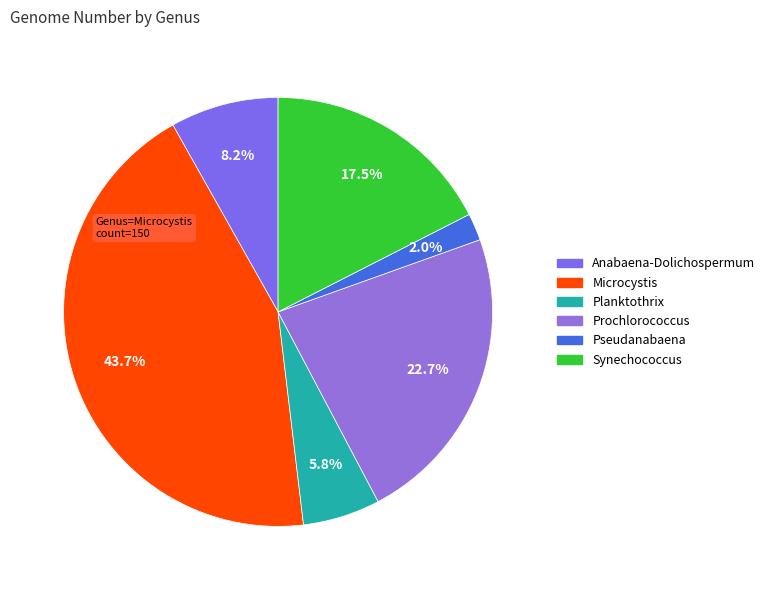

How many segments does this pie chart have?

6